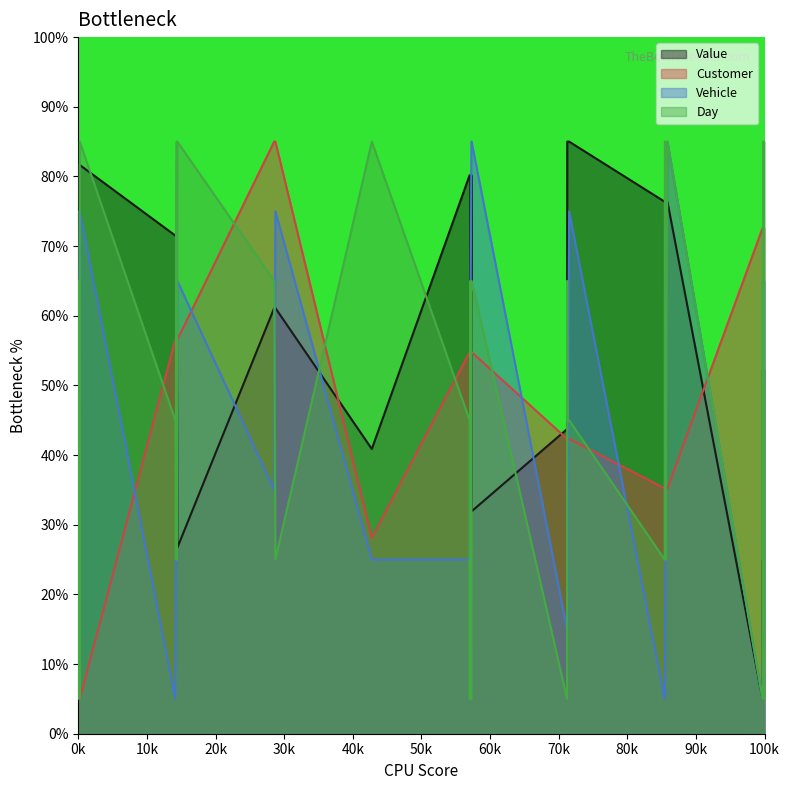

Which series has the largest total across all categories?

Value